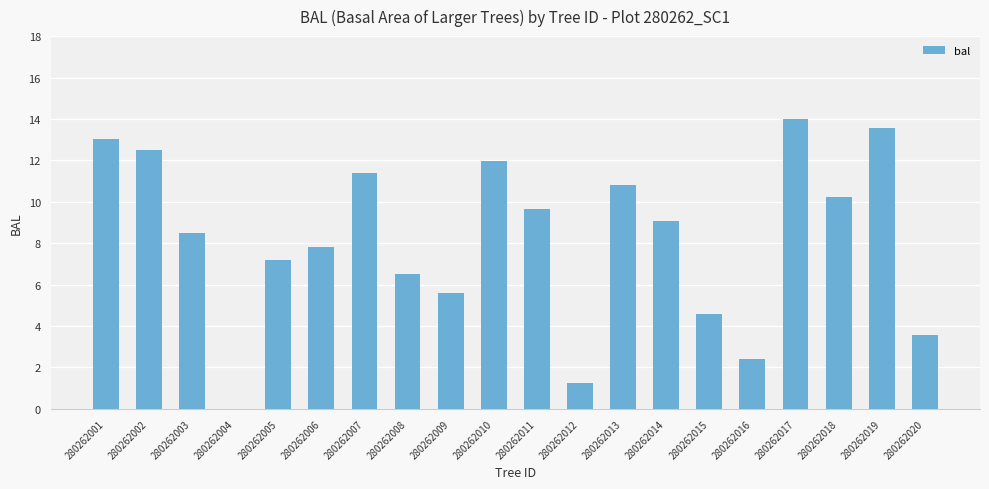

What is the sum of the values at 280262002 and 280262005?

19.7